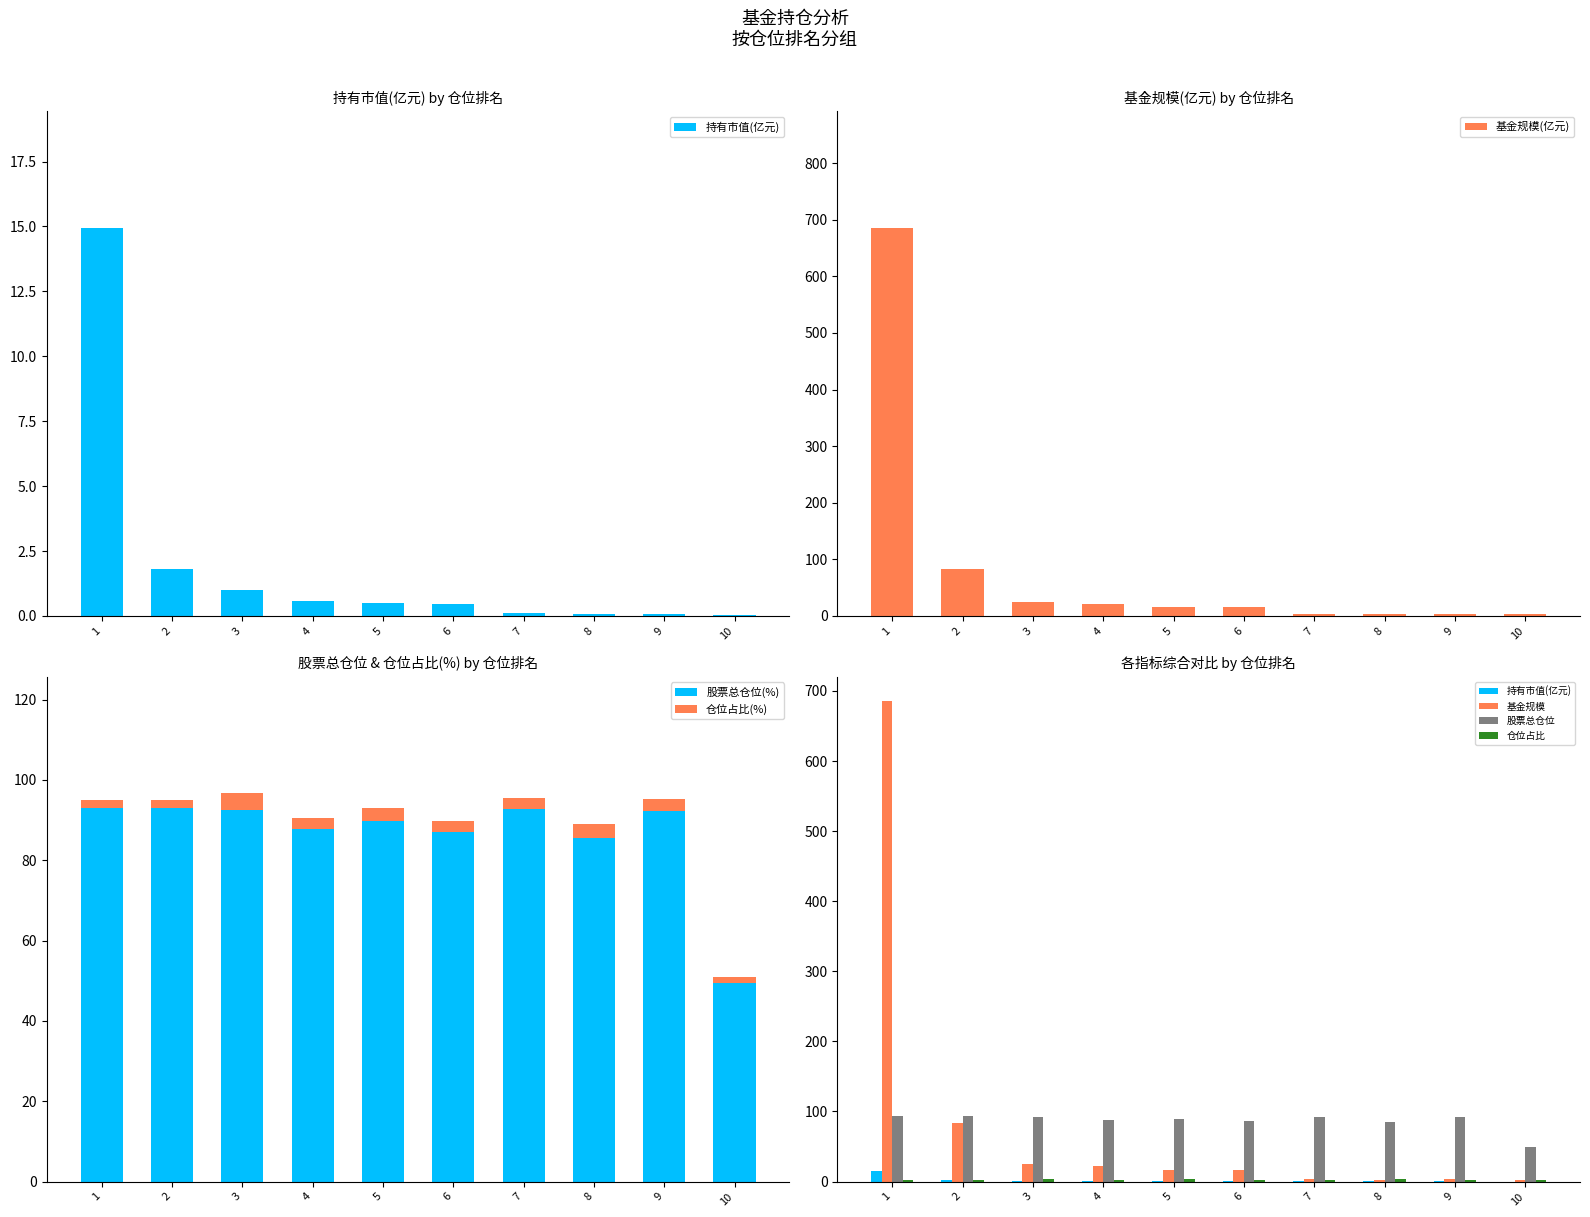

What is the sum of all 仓位占比 values?

27.6